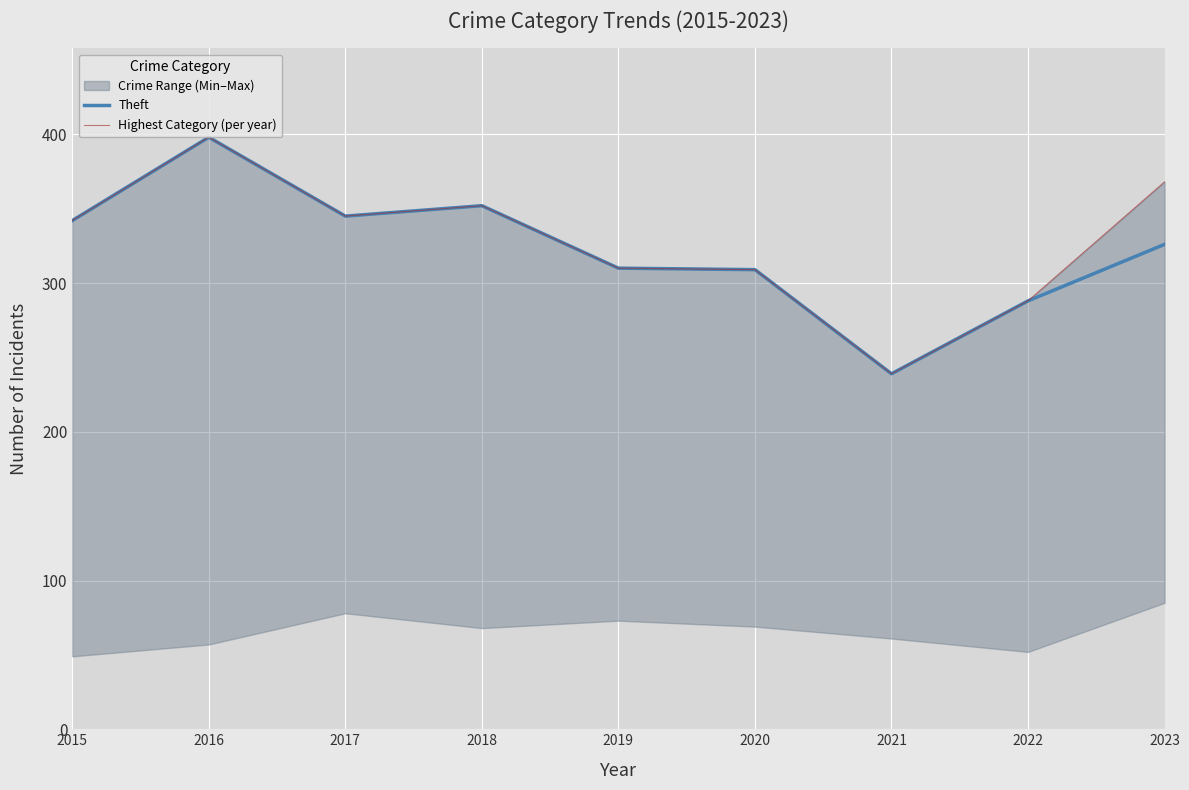

List the series in order of their overall mean, lowest first.

Theft, Highest Category (per year)